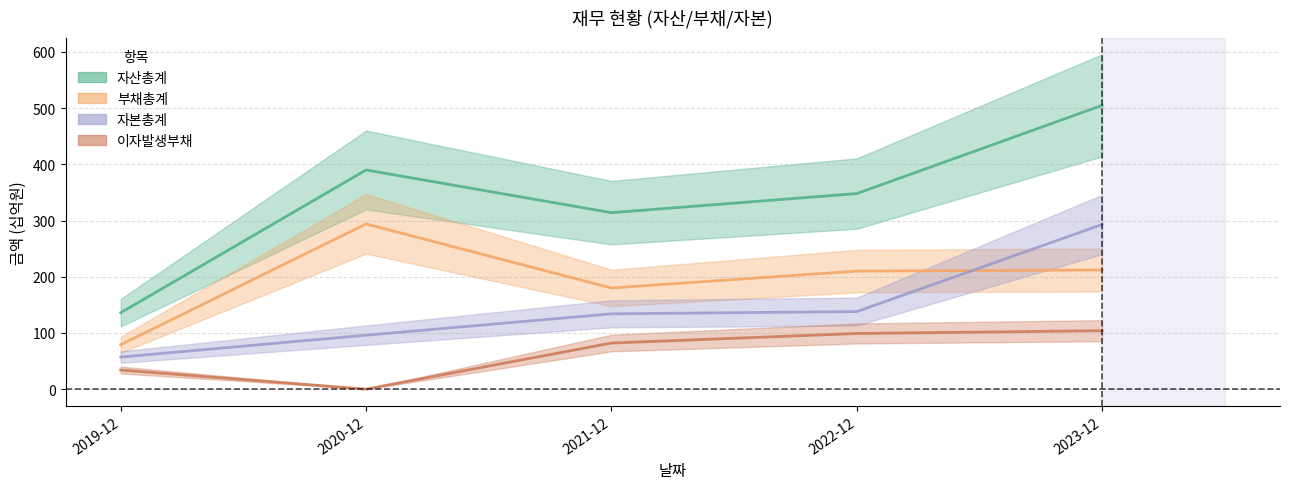

True or false: 자산총계 has a value of 390 at 2020-12.

True